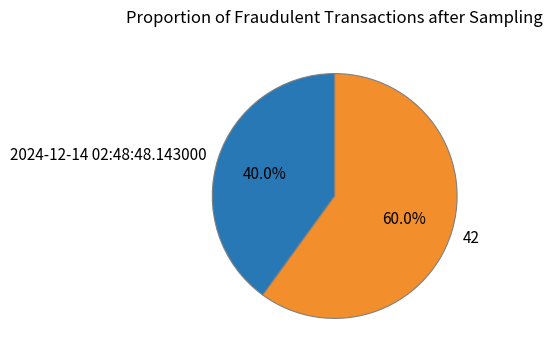

Which has a higher value, 42 or 2024-12-14 02:48:48.143000?

42